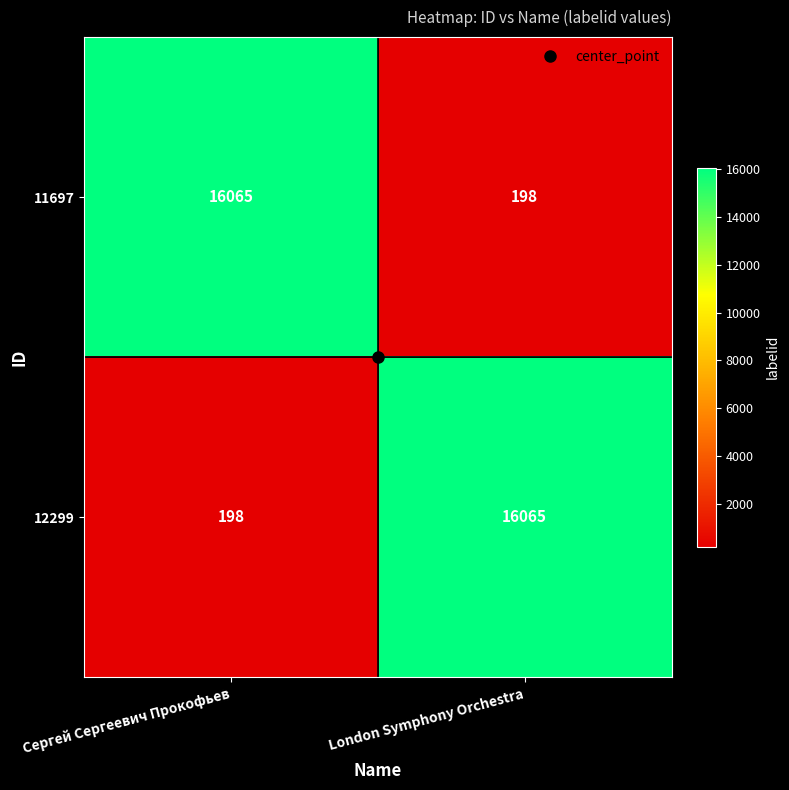

The 12299 series shows 27497 at London Symphony Orchestra. True or false?

False